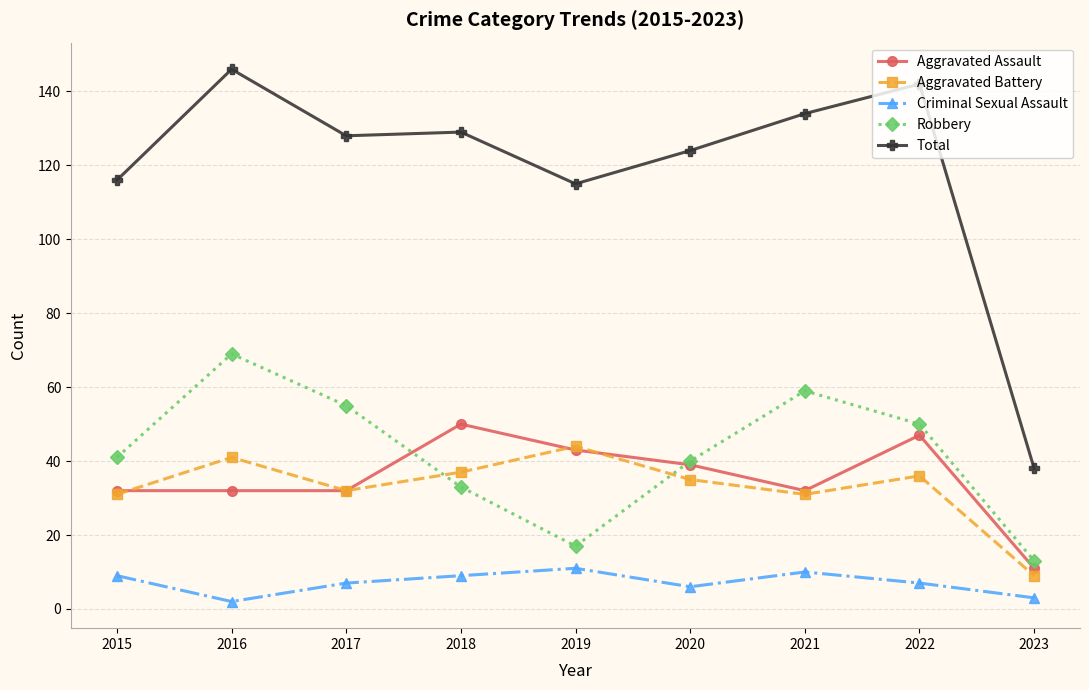

True or false: Criminal Sexual Assault and Aggravated Assault intersect in this chart.

False